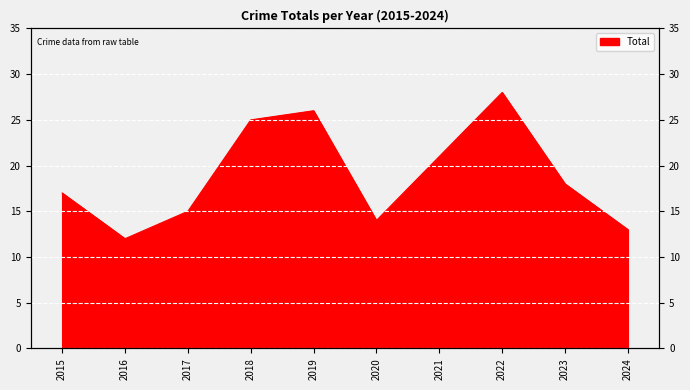

At which label does the data first exceed 18?

2018